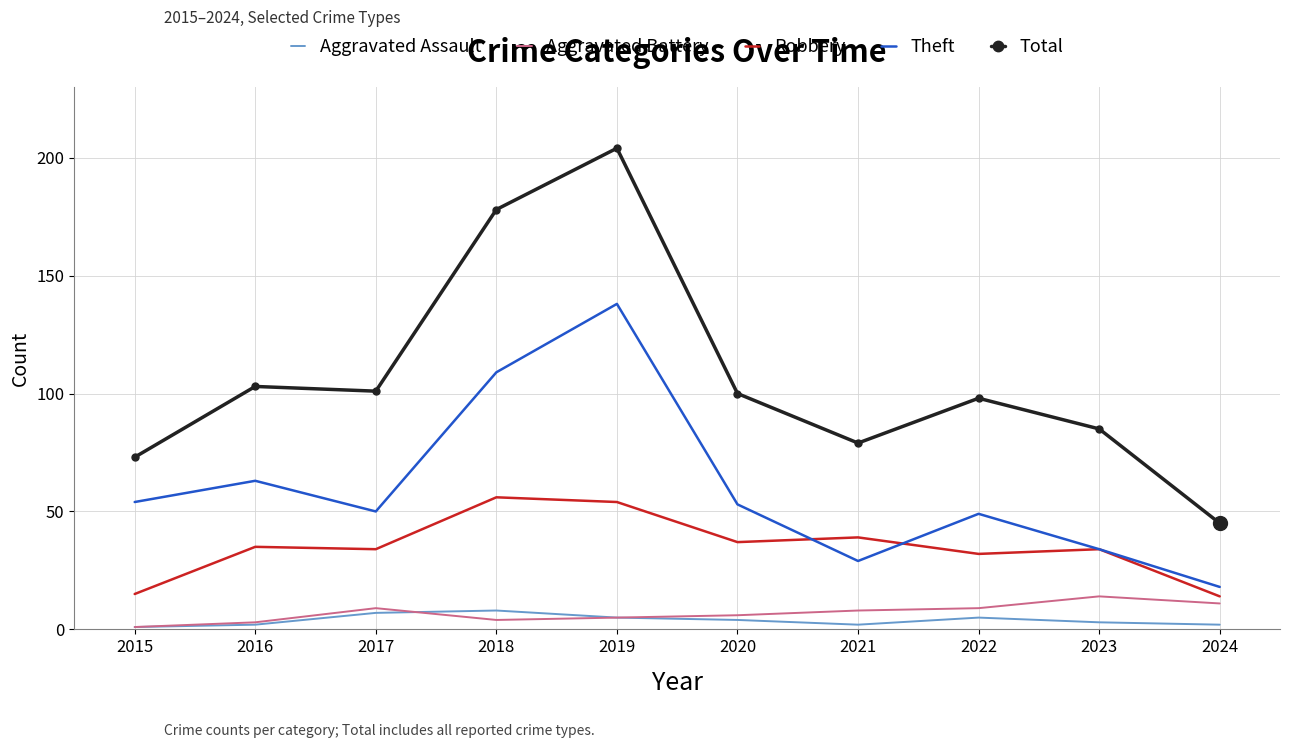

What is the average value of the Total series?

107